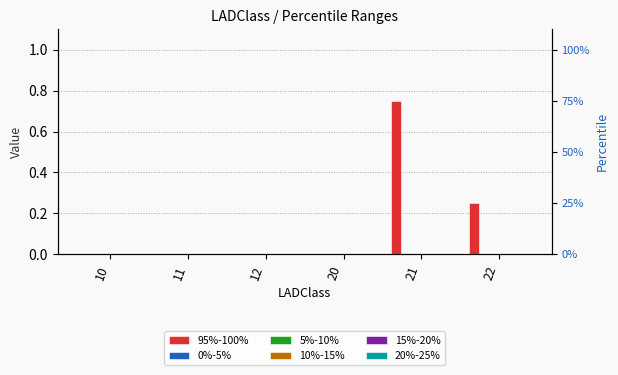

Rank the series at 20 from highest to lowest value.

95%-100%, 0%-5%, 5%-10%, 10%-15%, 15%-20%, 20%-25%